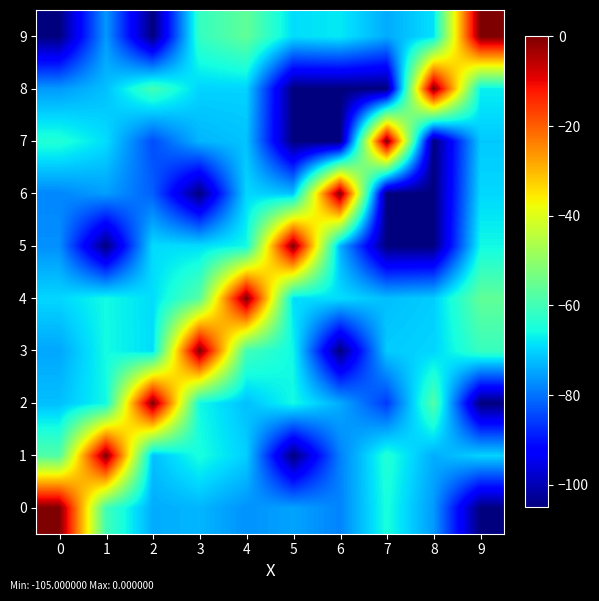

List the series in order of their peak value, highest first.

0, 1, 2, 3, 4, 5, 6, 7, 8, 9